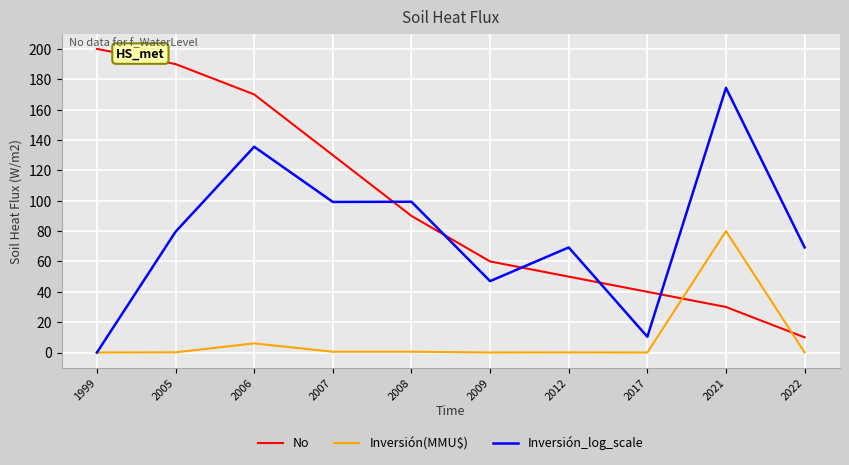

Rank the series by their average value, from highest to lowest.

No, Inversión_log_scale, Inversión(MMU$)